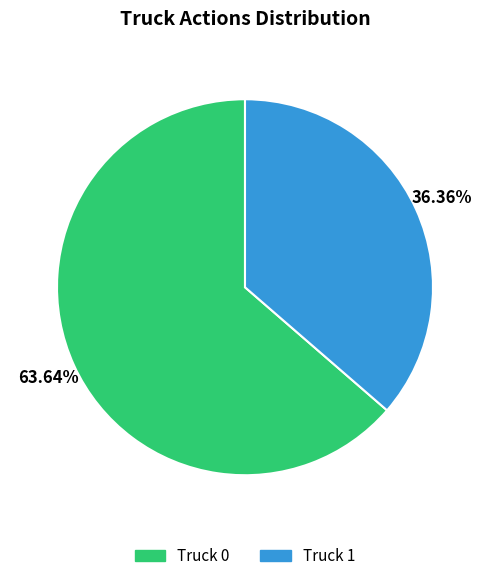

True or false: Truck 0 accounts for 64% of the total.

True